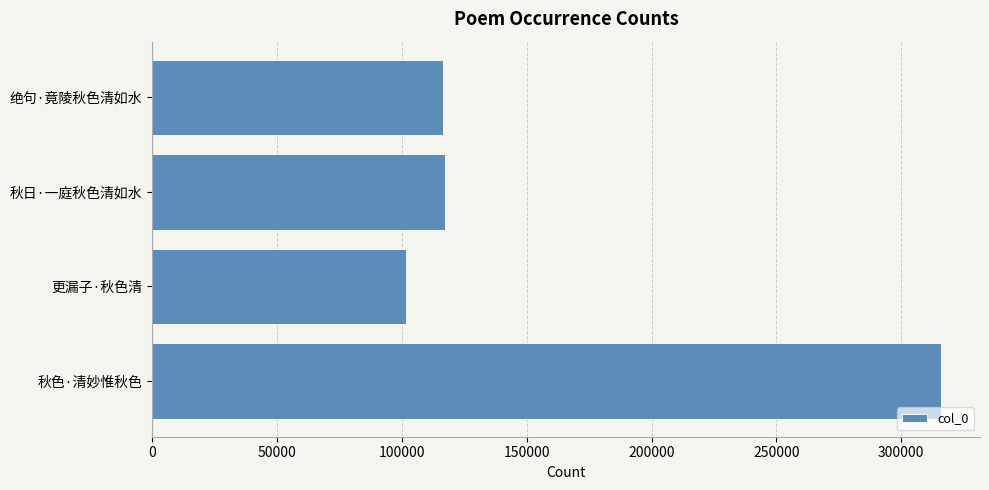

Between 更漏子·秋色清 and 秋色·清妙惟秋色, which is larger?

秋色·清妙惟秋色